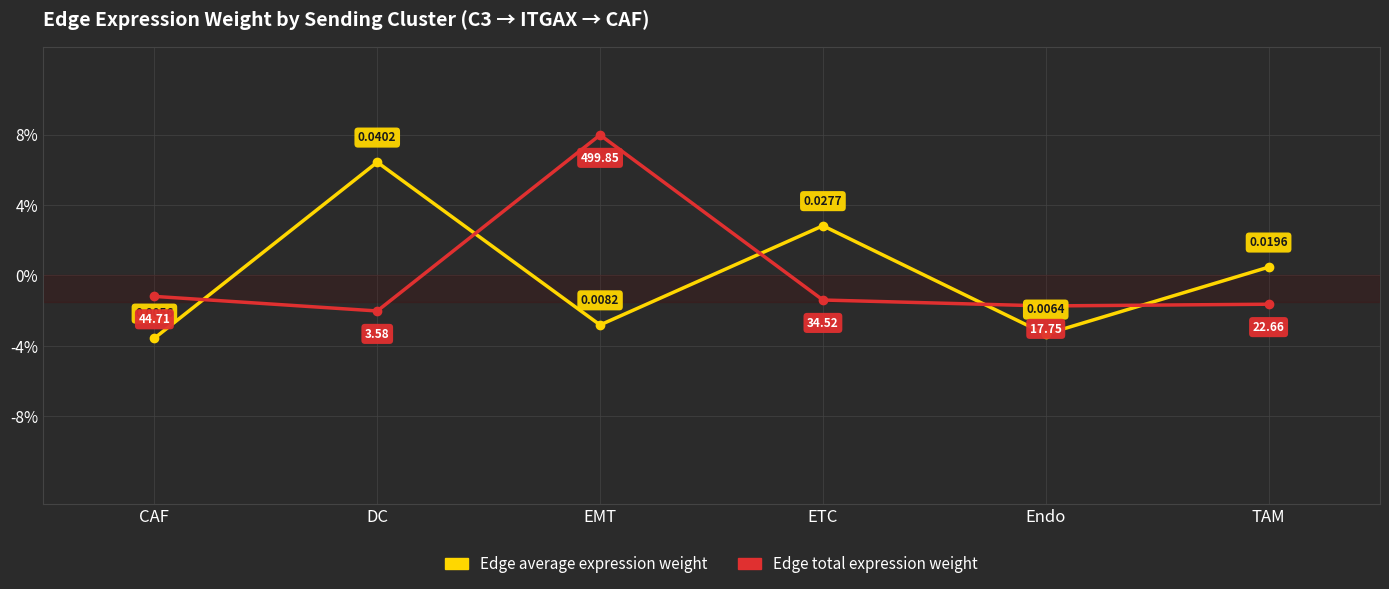

True or false: Edge average expression weight has more than 0 points higher than both neighbors.

True